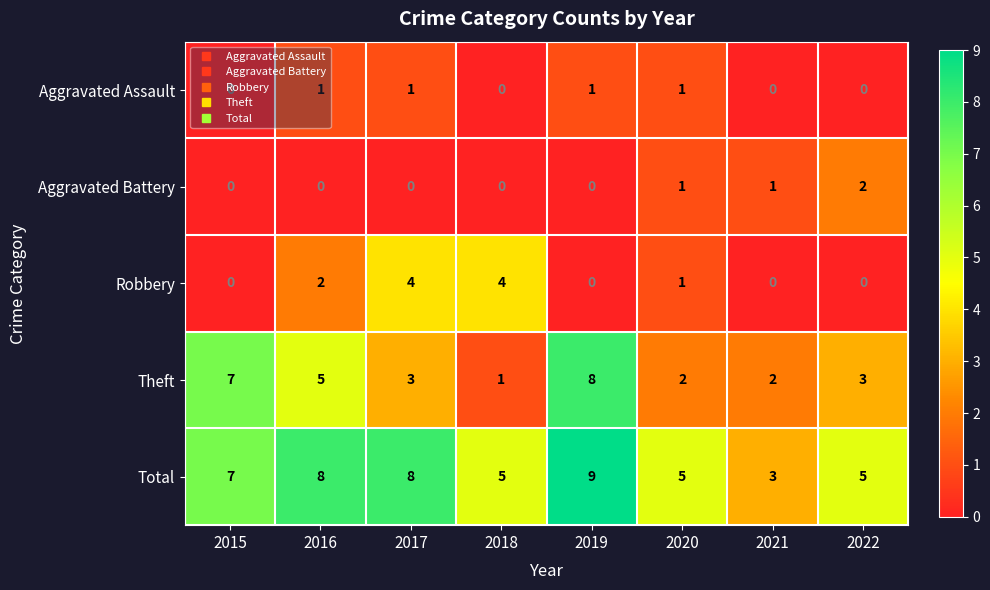

What is the maximum value shown in the chart?

9